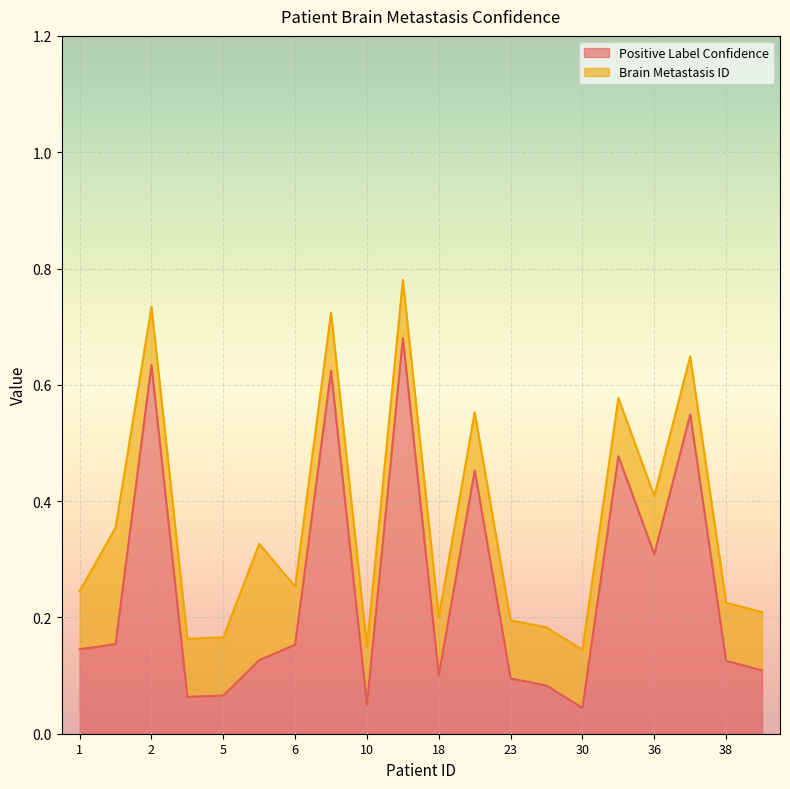

What is the approximate value of Positive Label Confidence at 36?

0.3